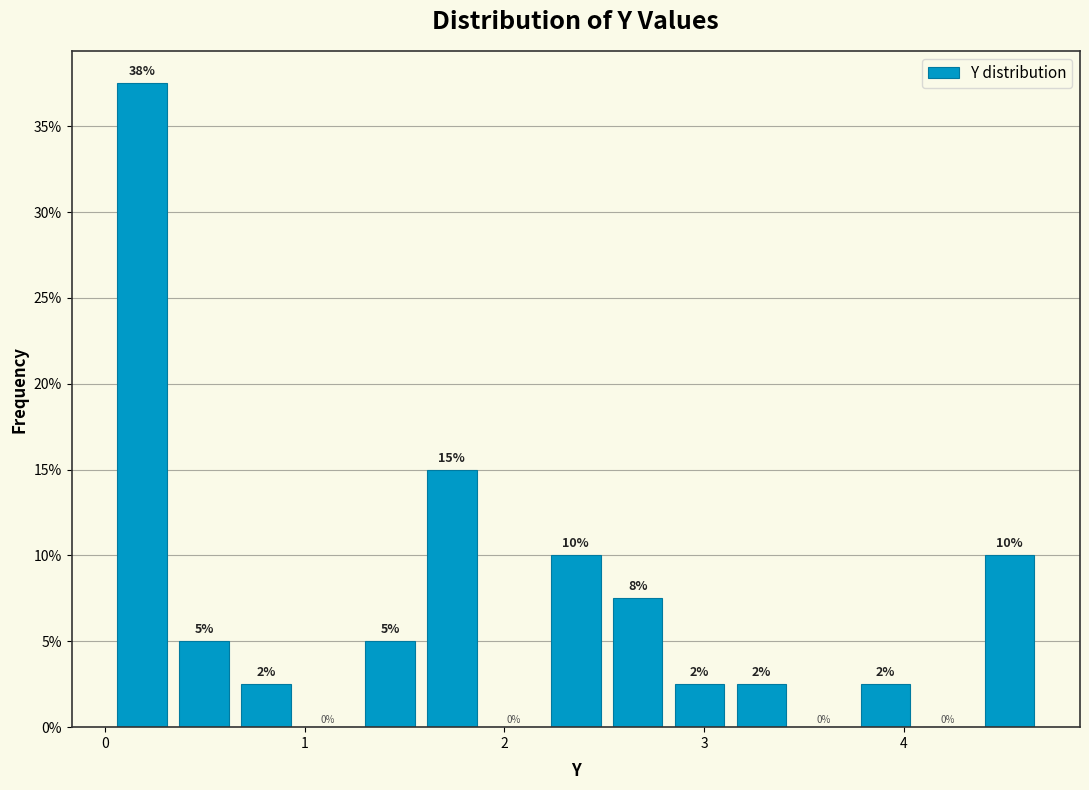

Around what value on the x-axis is the tallest bar? Give the approximate position of its centre, as read against the axis.

0.2